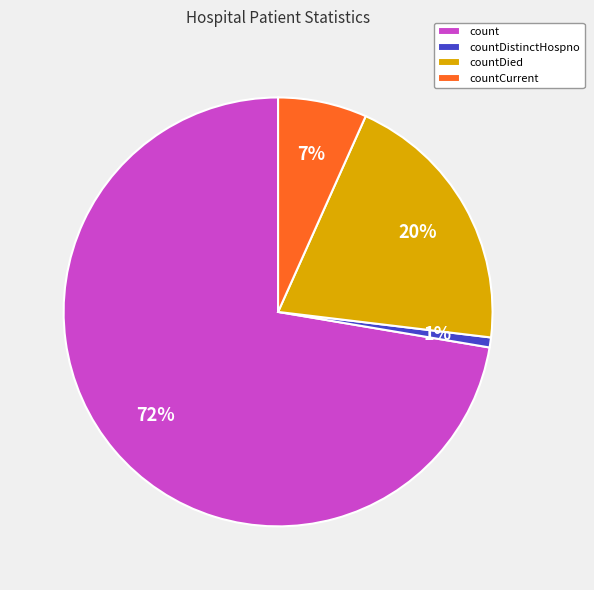

True or false: countCurrent accounts for 17% of the total.

False